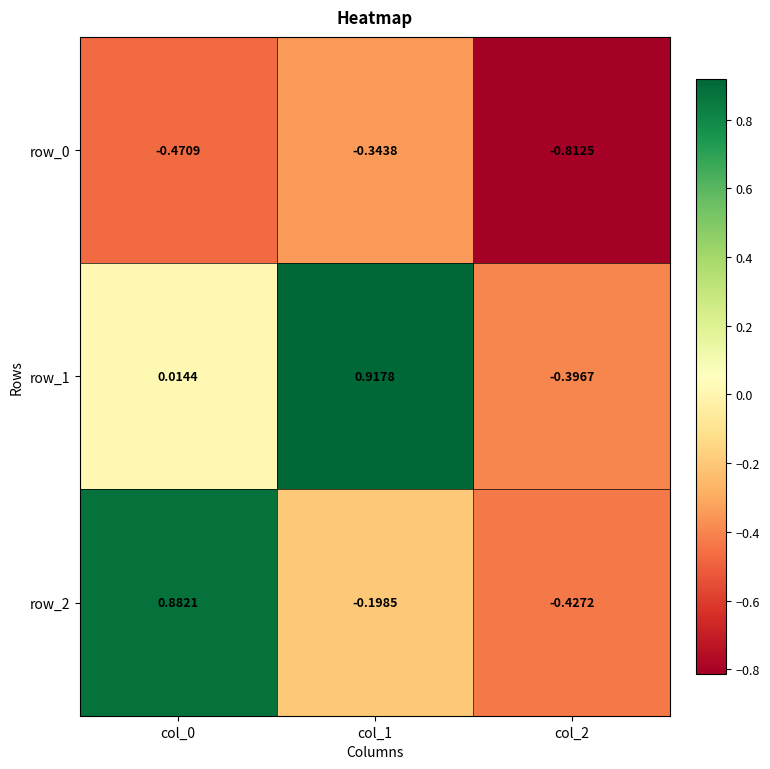

Is the value of row_1 at col_2 greater than the value of row_0 at col_1?

No